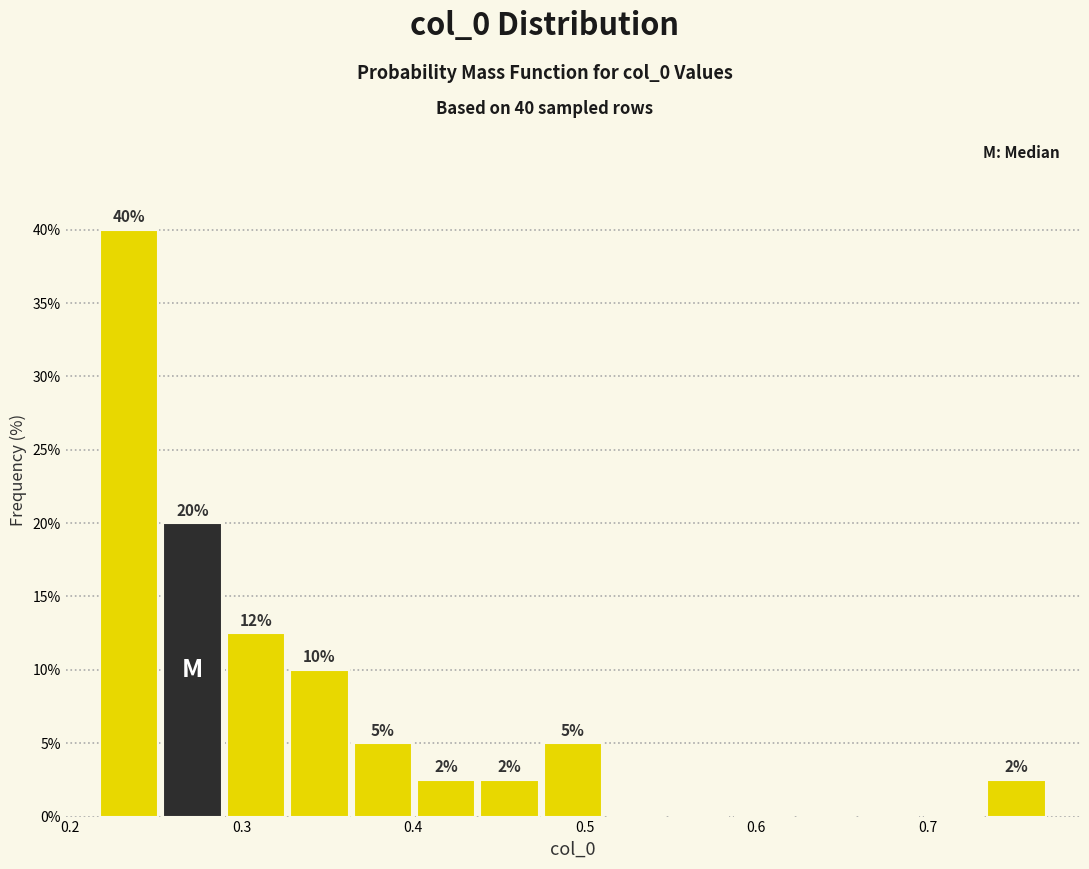

Around what value on the x-axis is the tallest bar? Give the approximate position of its centre, as read against the axis.

0.23